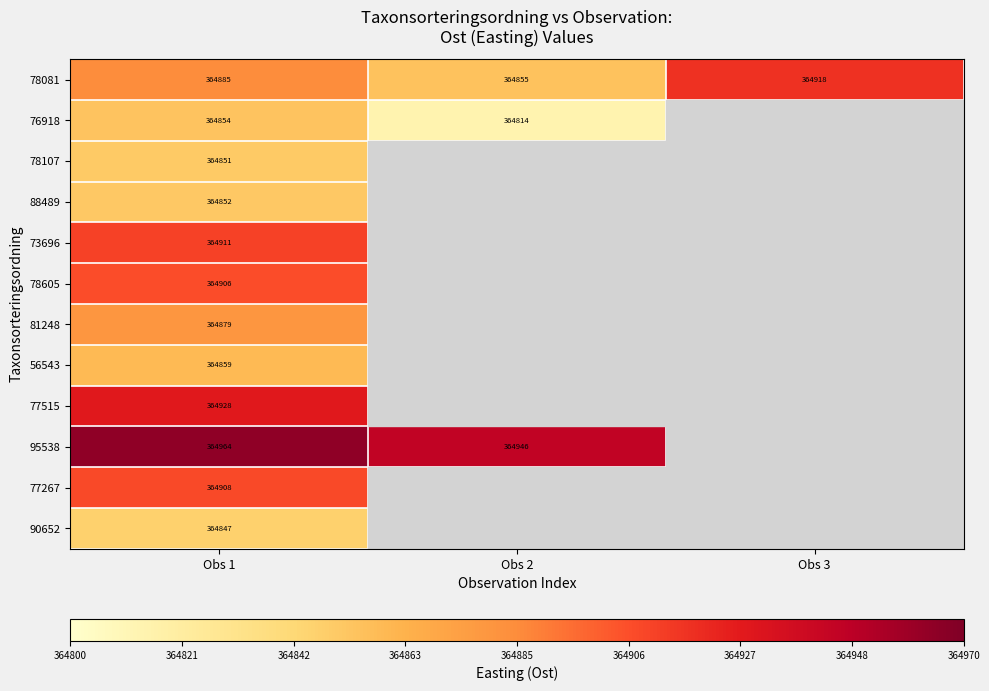

What is the maximum value shown in the chart?

364964.2